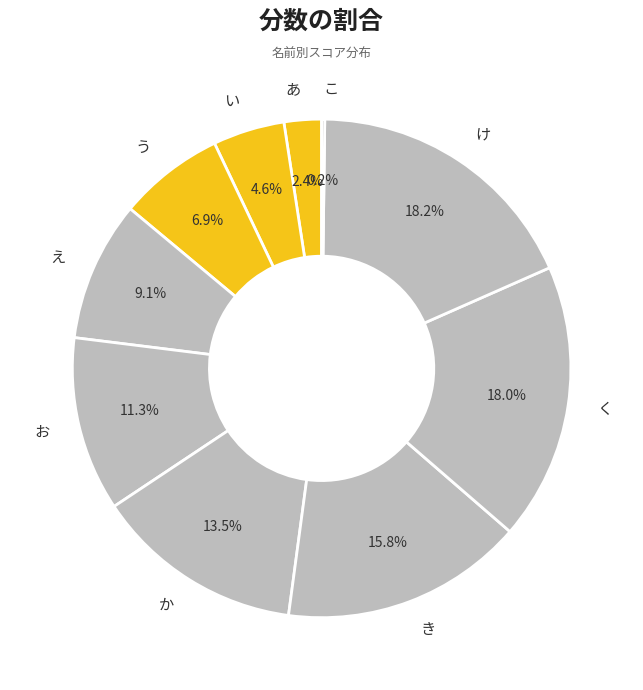

What percentage is NOT represented by か?

86.5%